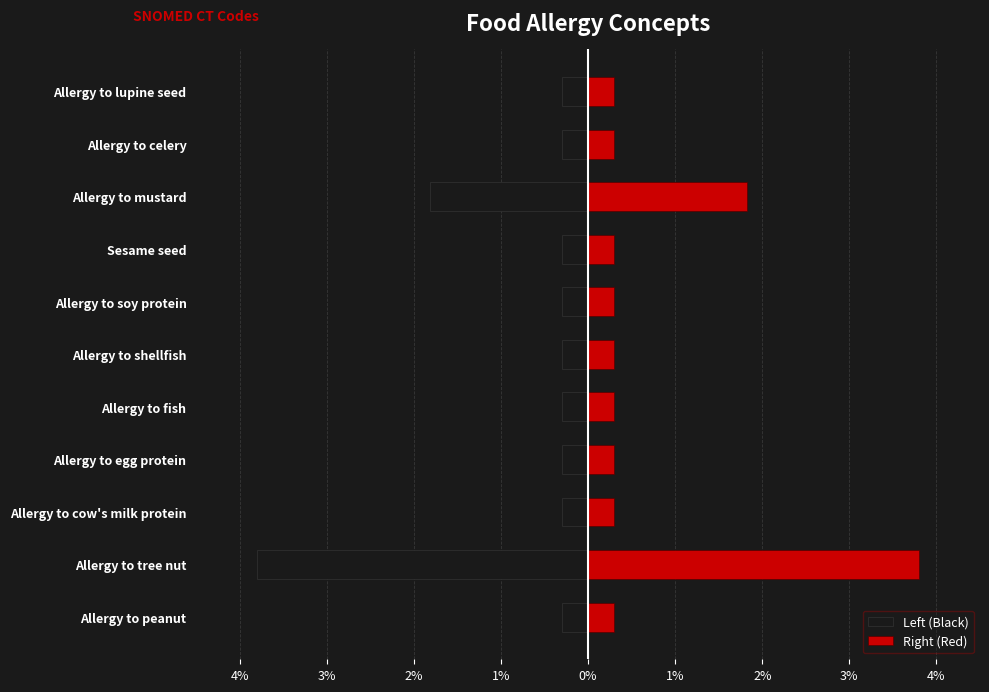

What is the difference between the second highest and minimum values in the Left (Black) series?

3.5